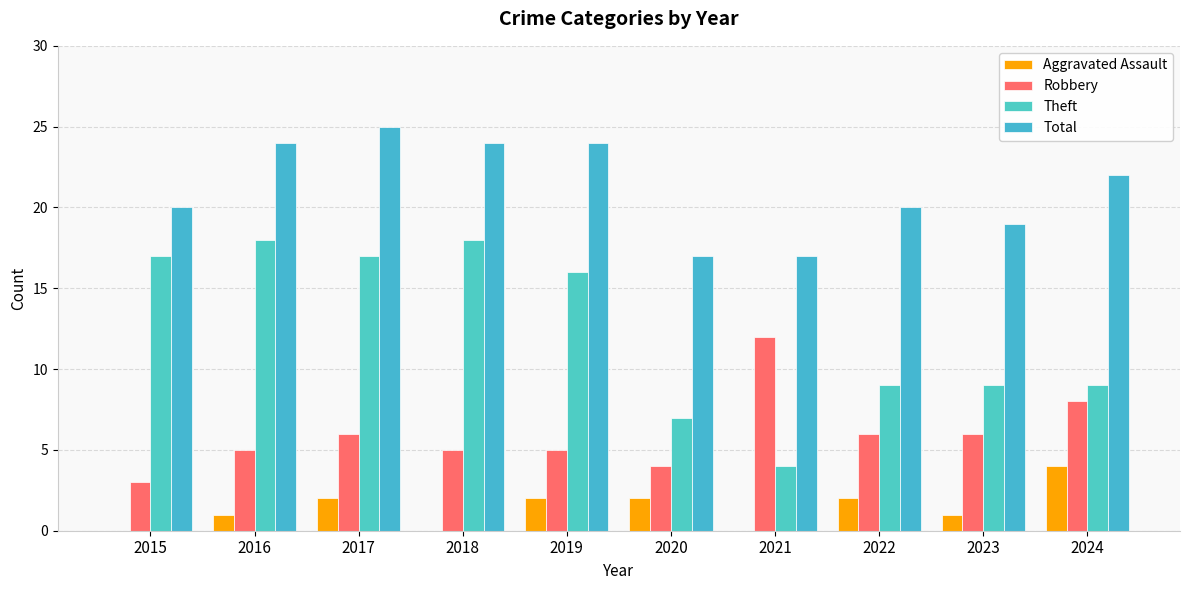

Is the value of Total at 2022 greater than the value of Aggravated Assault at 2017?

Yes